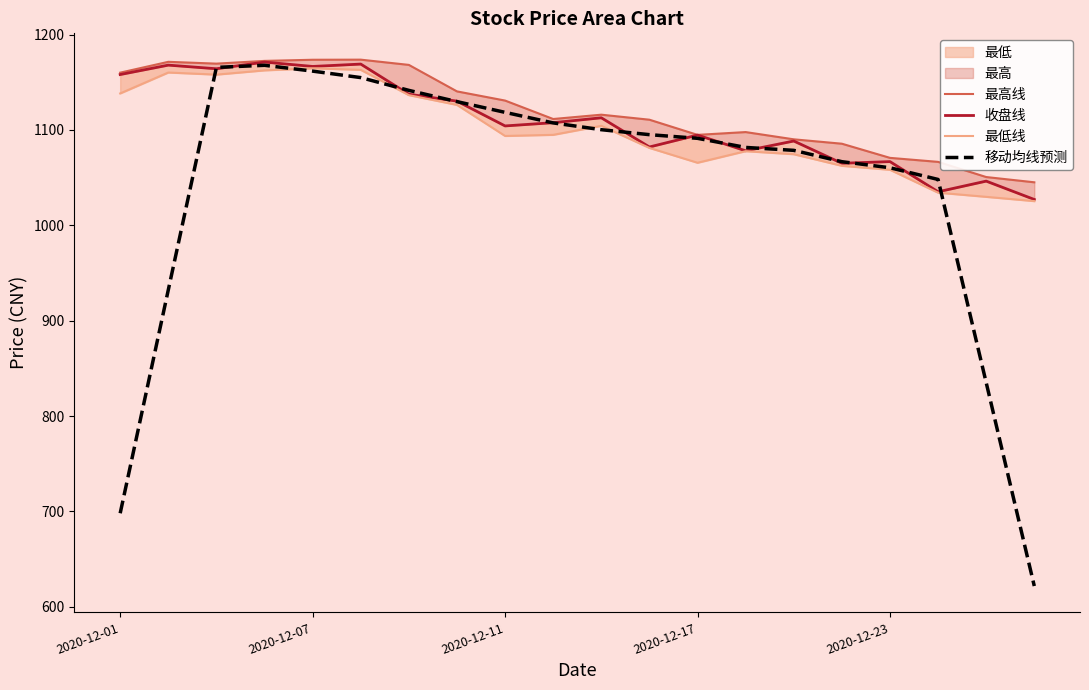

What is the maximum value for 移动均线预测?

1167.8